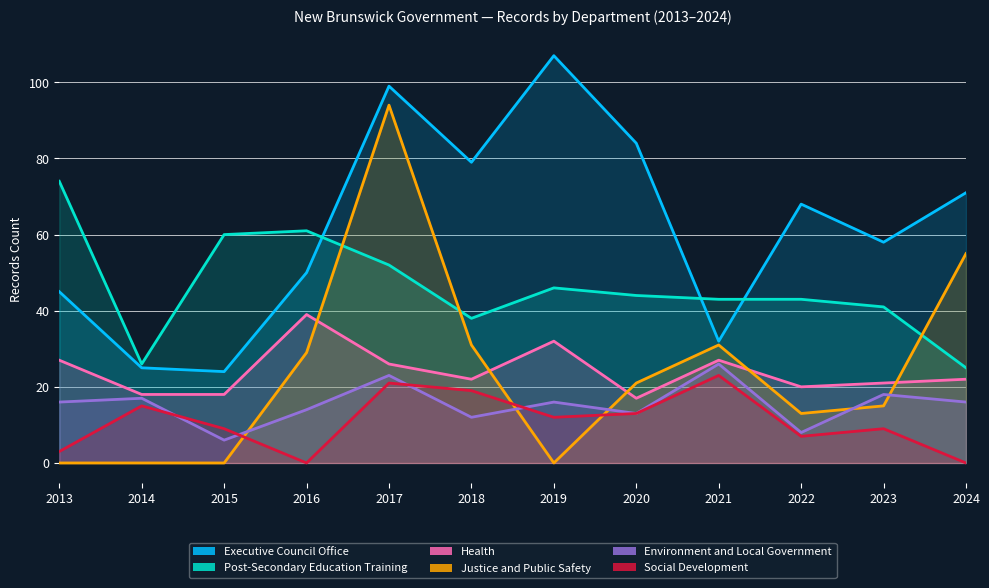

Is it true that Health equals 18 at 2015?

True